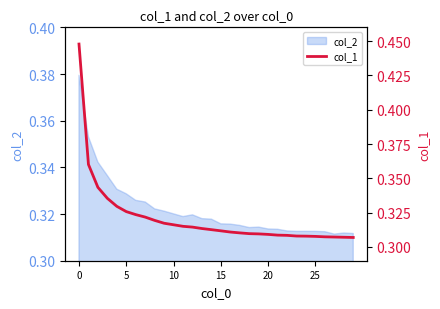

What value does the data have at 12?

0.3